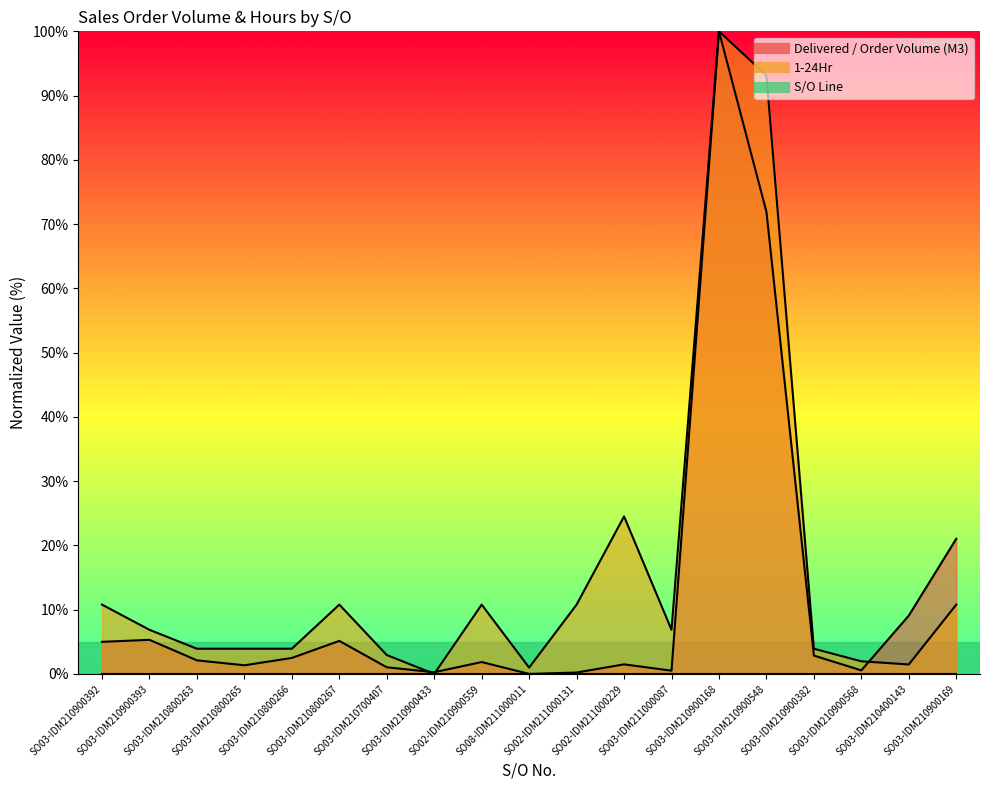

Is it true that Delivered / Order Volume (M3) equals 2.5 at SO02-IDM210900559?

False